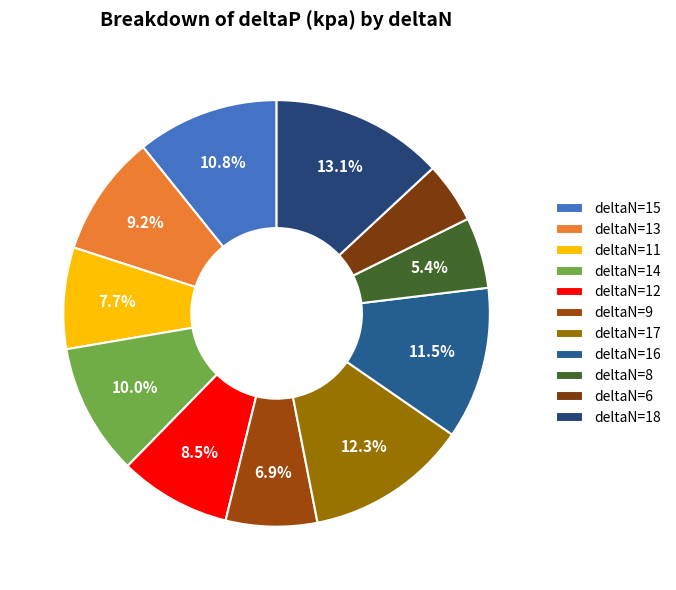

Which slice is the largest?

deltaN=18